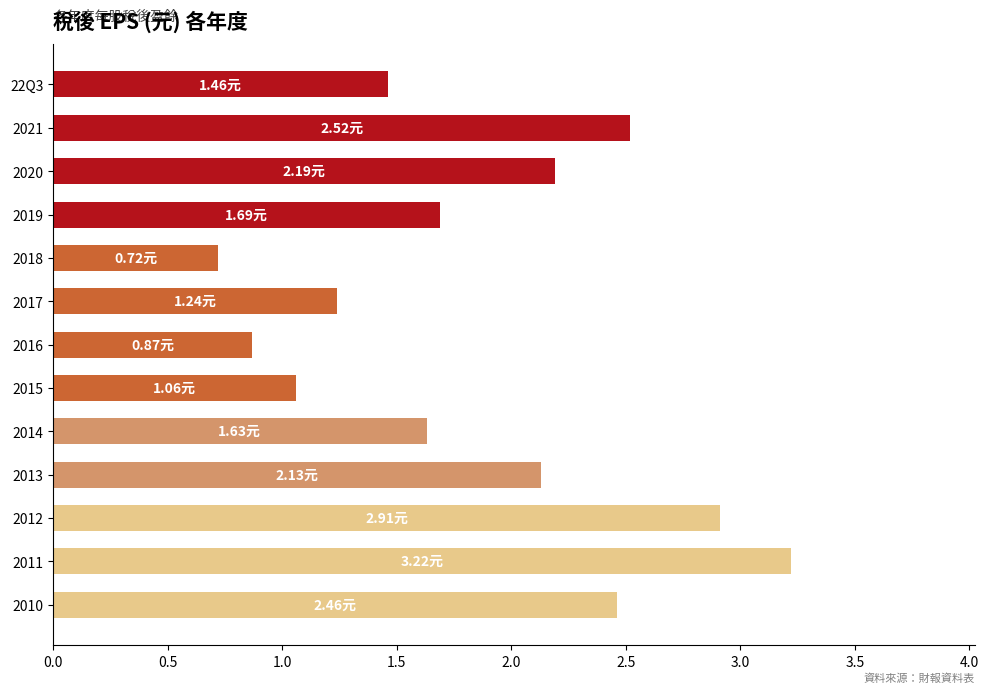

What is the change in value from 22Q3 to 2019?

+0.2